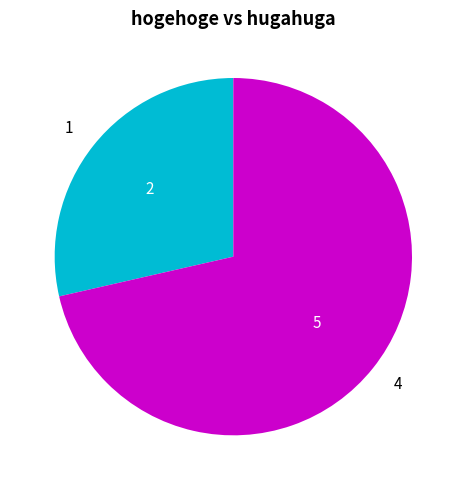

What is the largest slice in the pie chart?

4